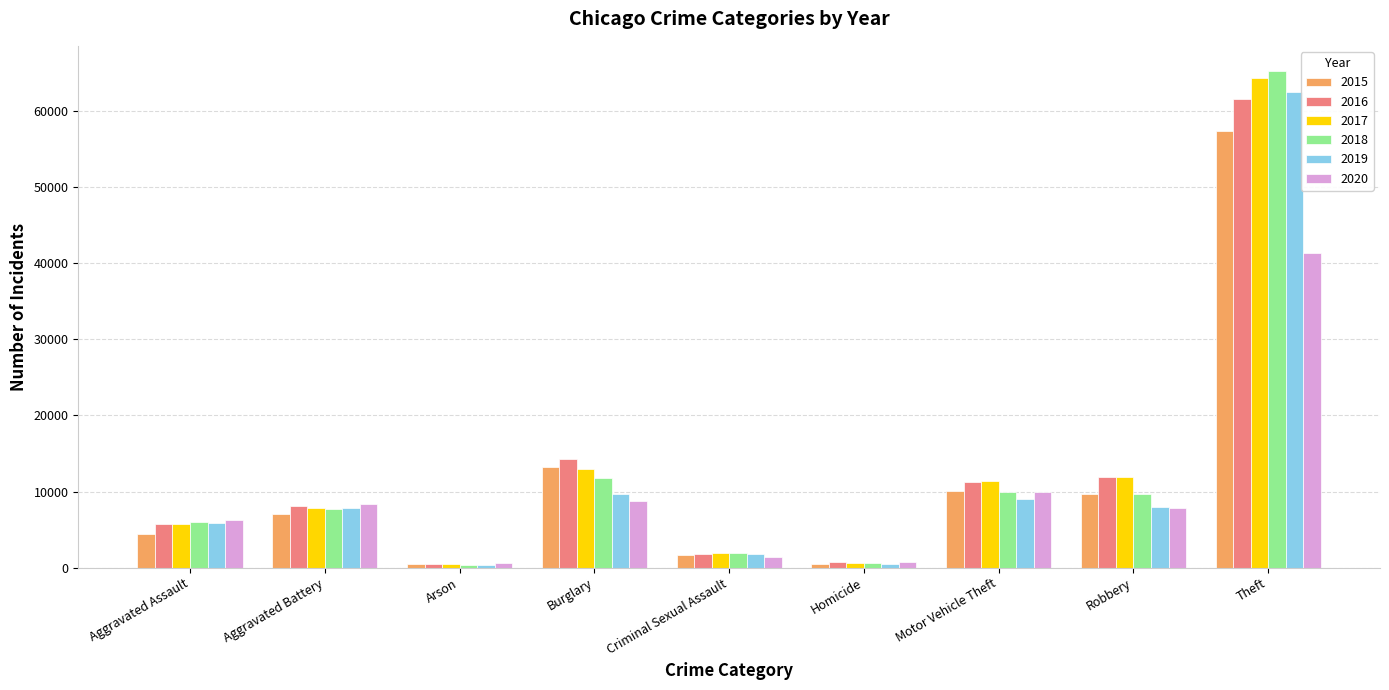

The value of 2017 at Motor Vehicle Theft is 11380. True or false?

True